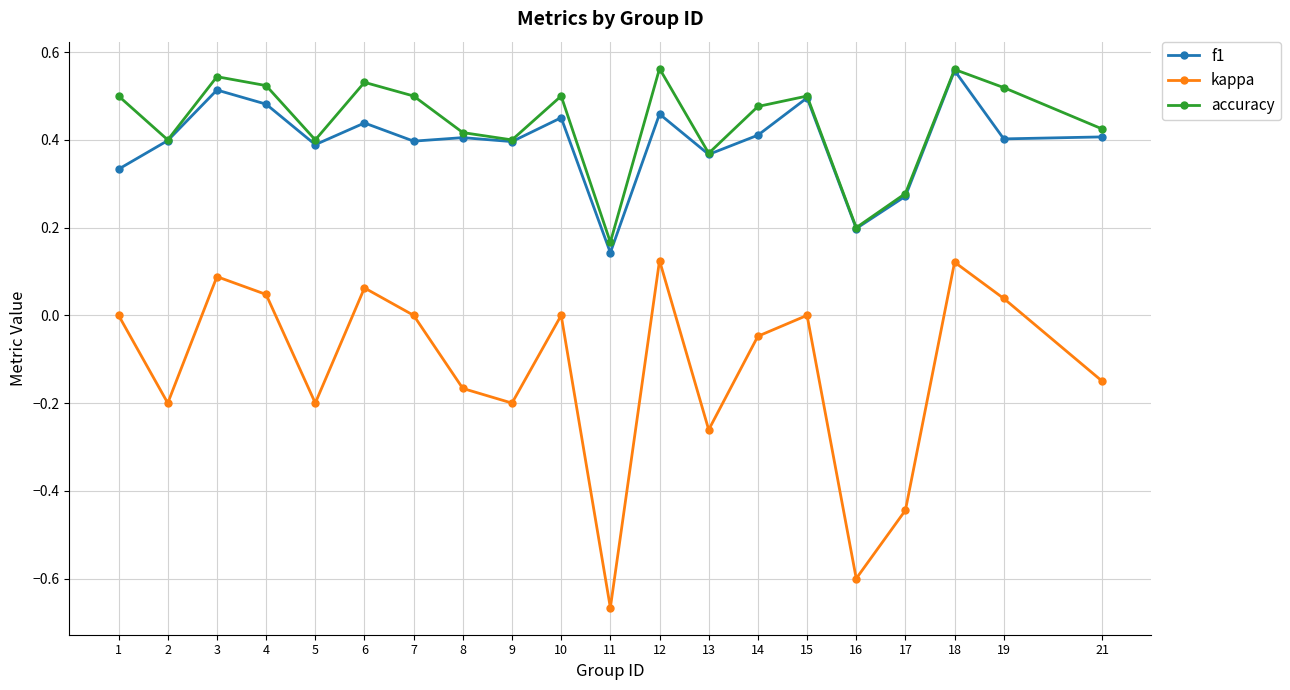

Is the value of kappa at 10 greater than the value of f1 at 14?

No